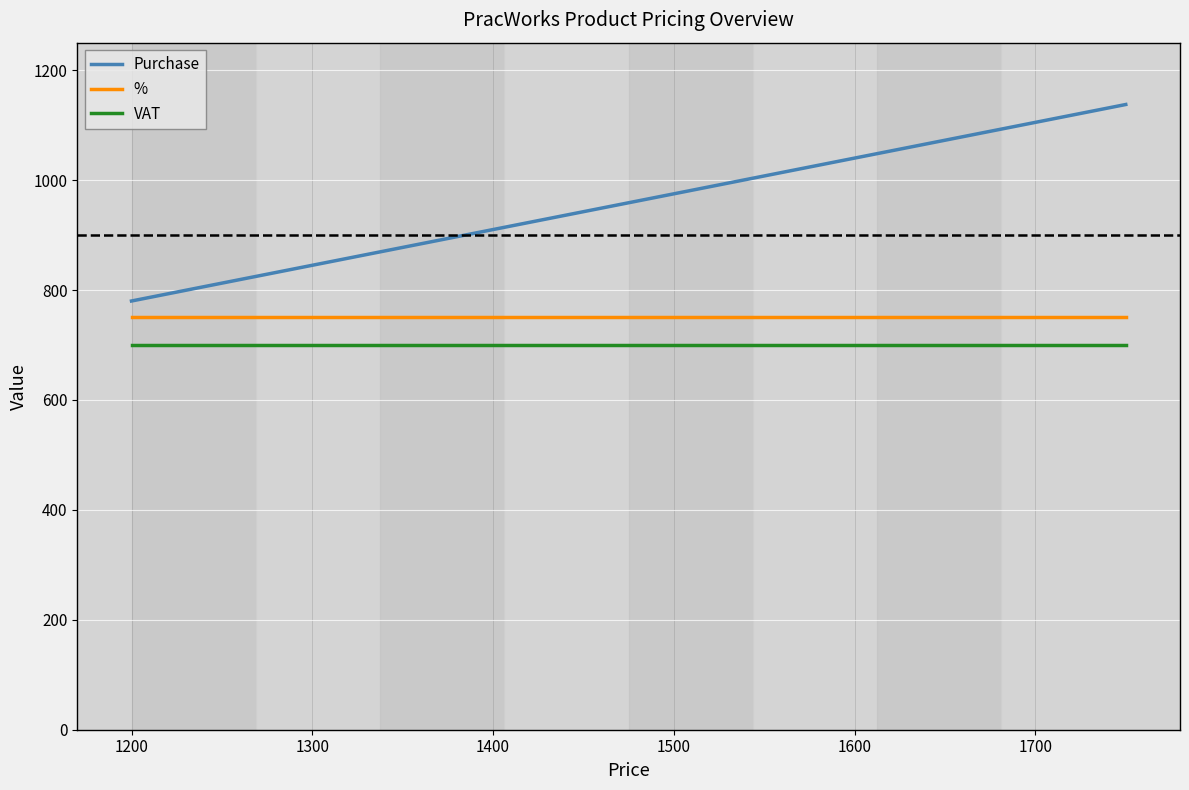

What is the sum of all % values?

15000.0